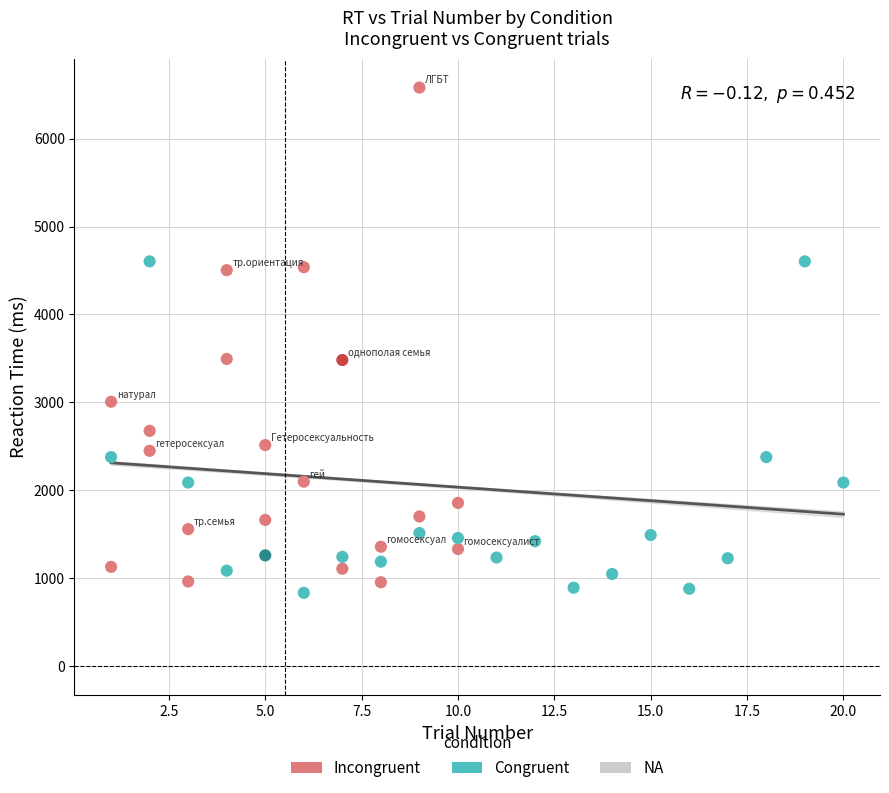

Which series has the largest Y range (max minus min)?

Incongruent